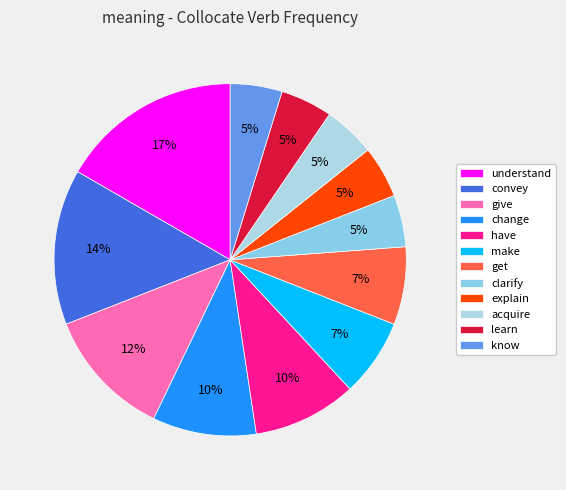

To the nearest percent, what portion does know represent?

5%